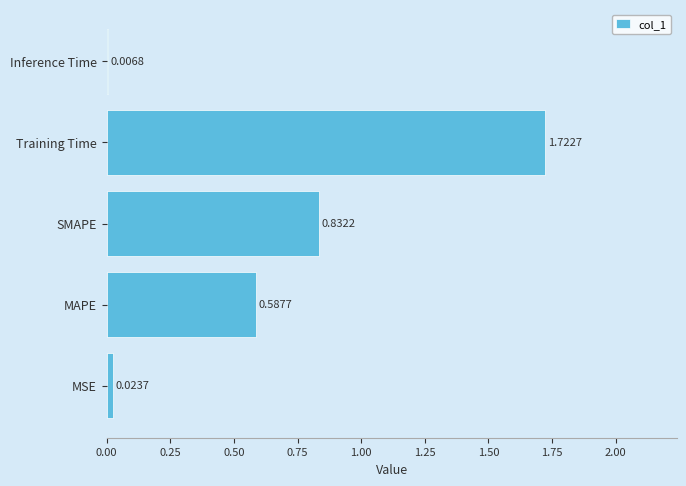

Which has a higher value, SMAPE or MAPE?

SMAPE